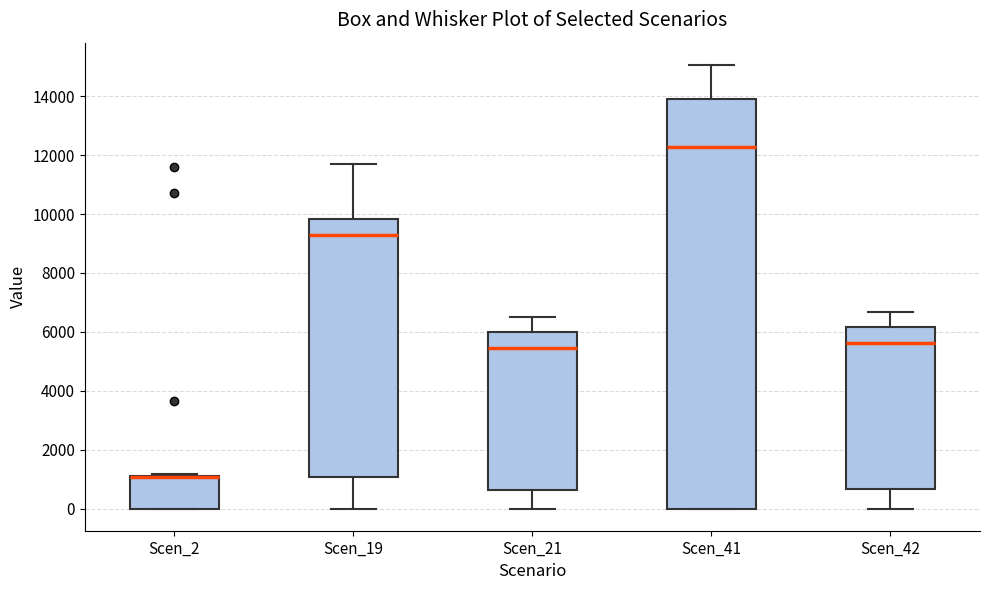

Where is the lower edge of the box for Scen_2 on the y-axis? The values are not printed on the chart, so give them approximately, as read against the axis.

0